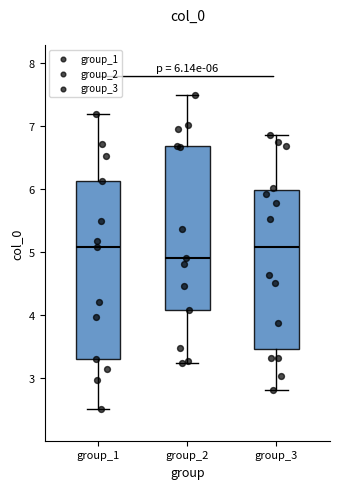

Comparing the boxes themselves (not the whiskers), which one is the tallest?

group_1